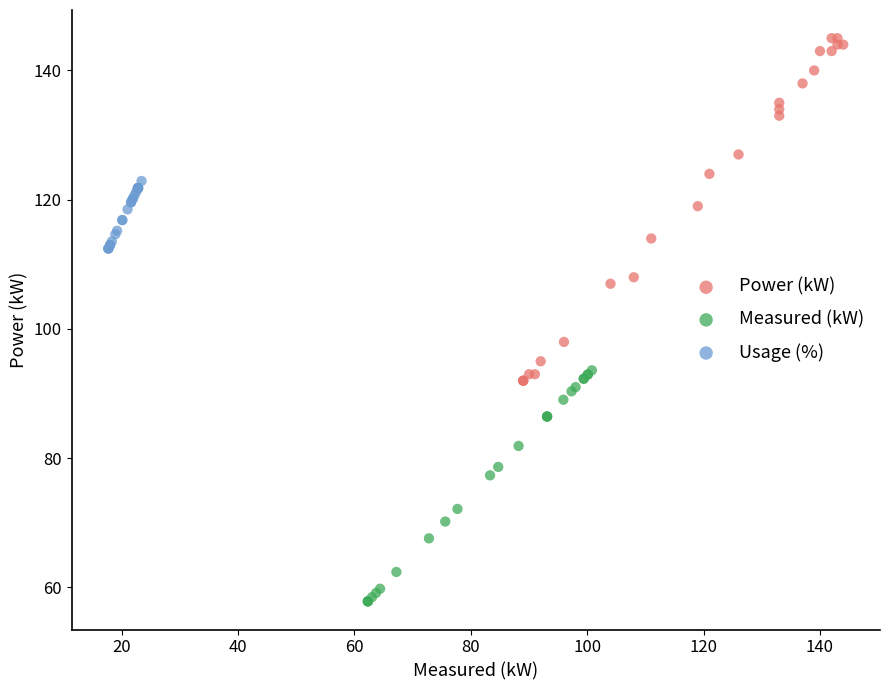

What are all the series names shown in the legend?

Power (kW), Measured (kW), Usage (%)